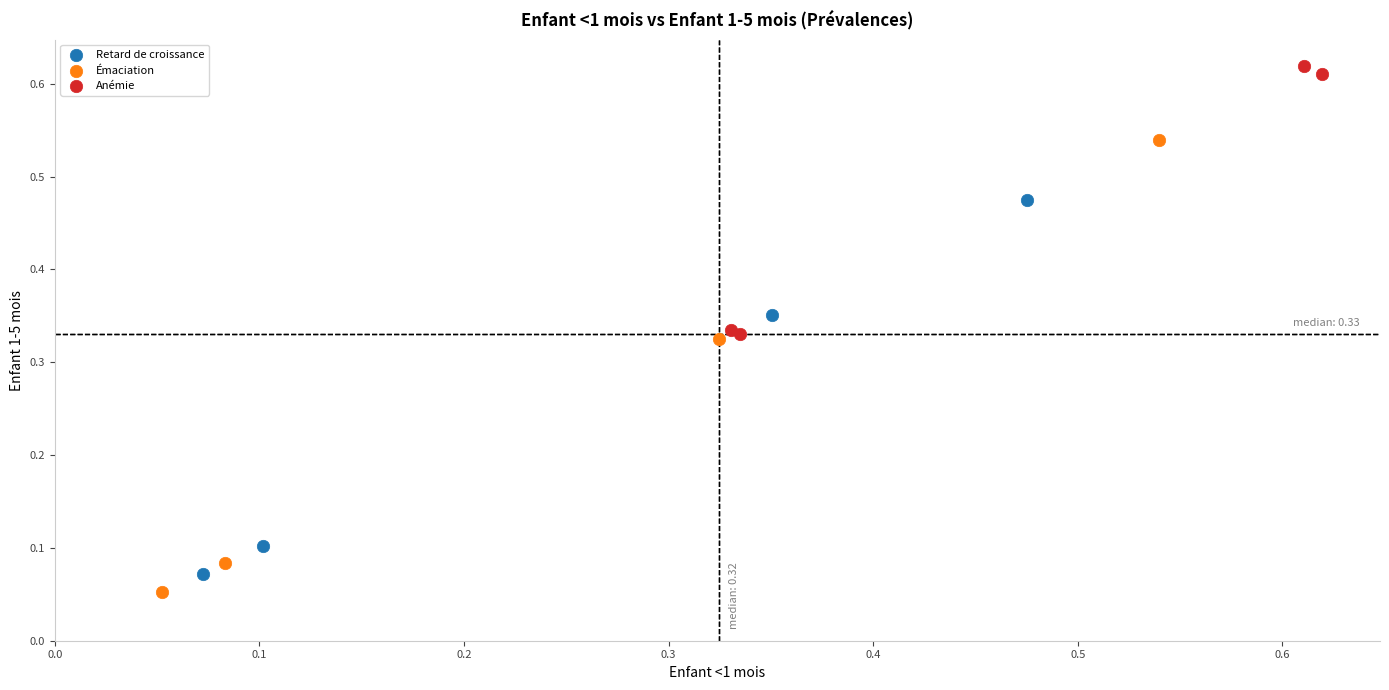

What are all the series names shown in the legend?

Retard de croissance, Émaciation, Anémie